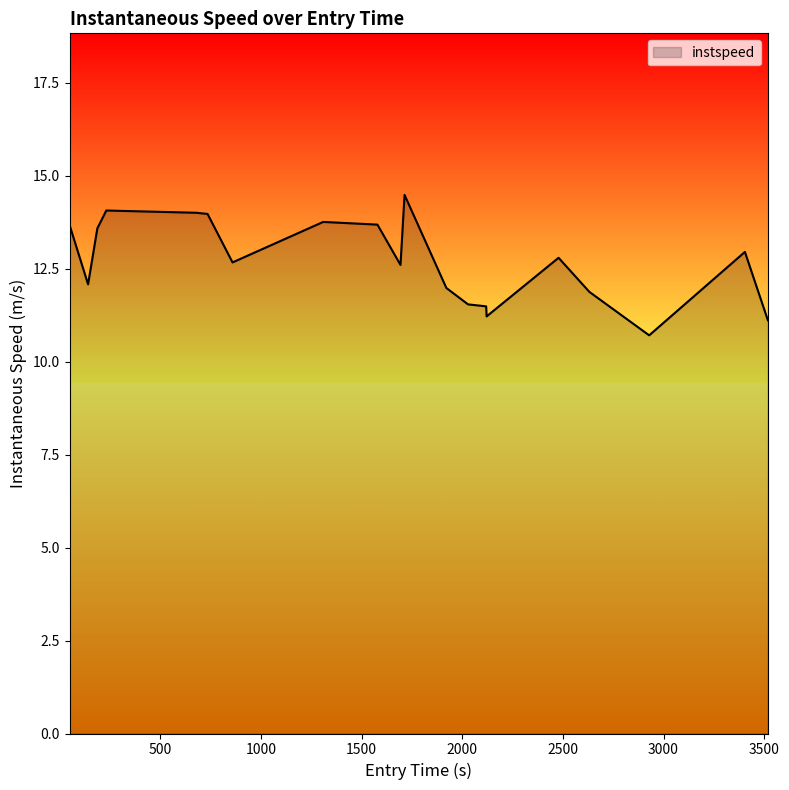

What is the difference between the maximum and minimum values?

3.8